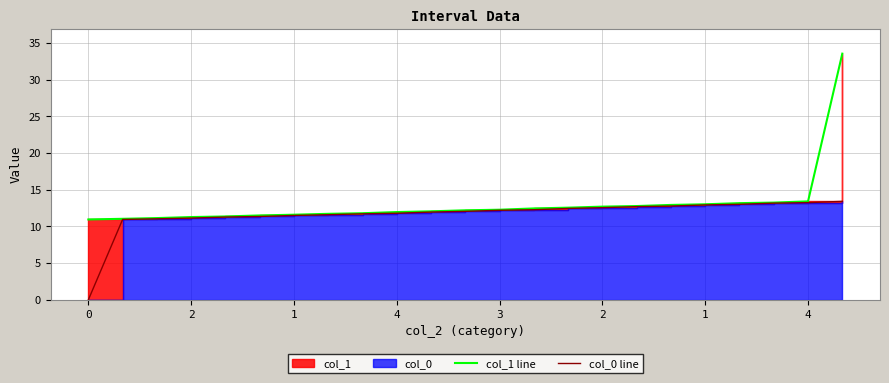

True or false: col_1 line has a value of 17.3 at 17.

False